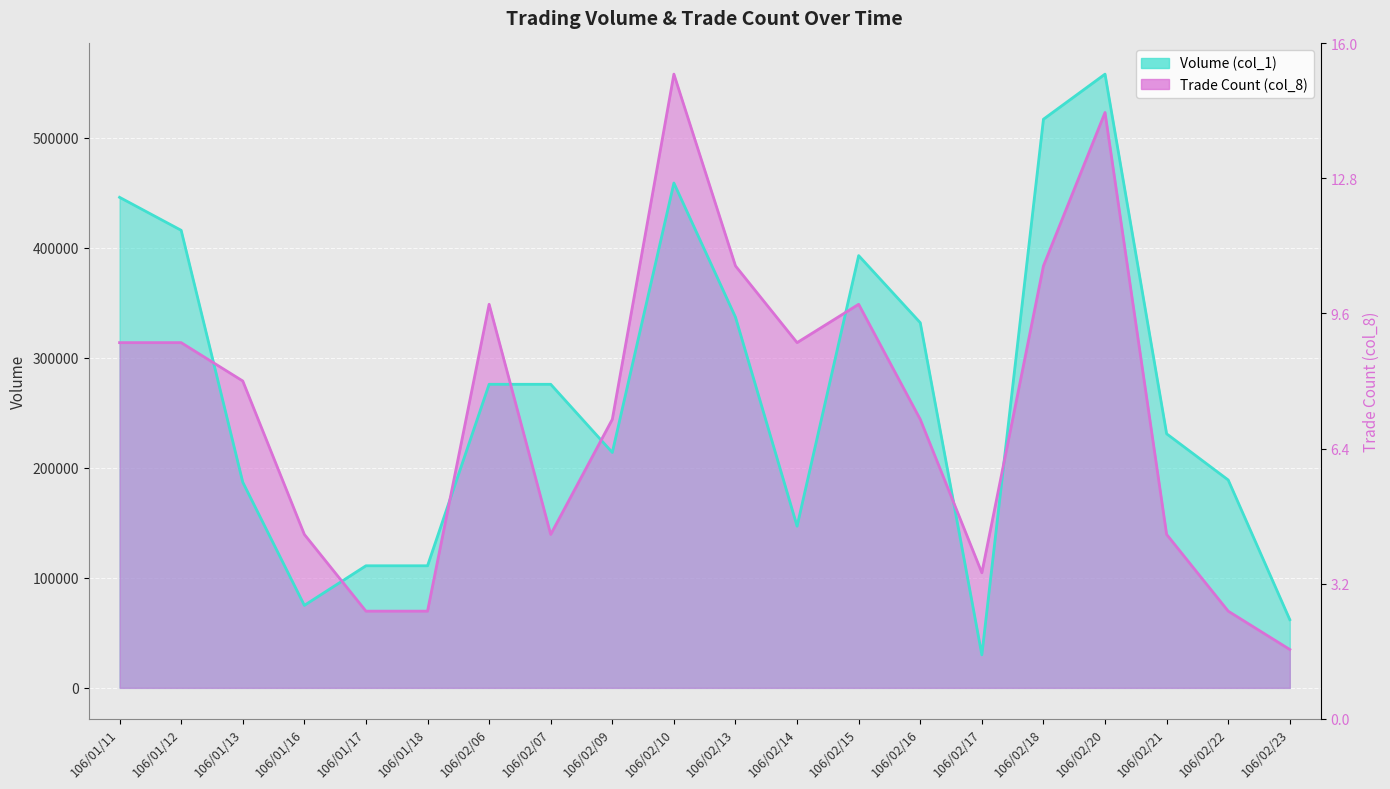

What is the value of the Trade Count (col_8) point at the 1st from the left?

313875